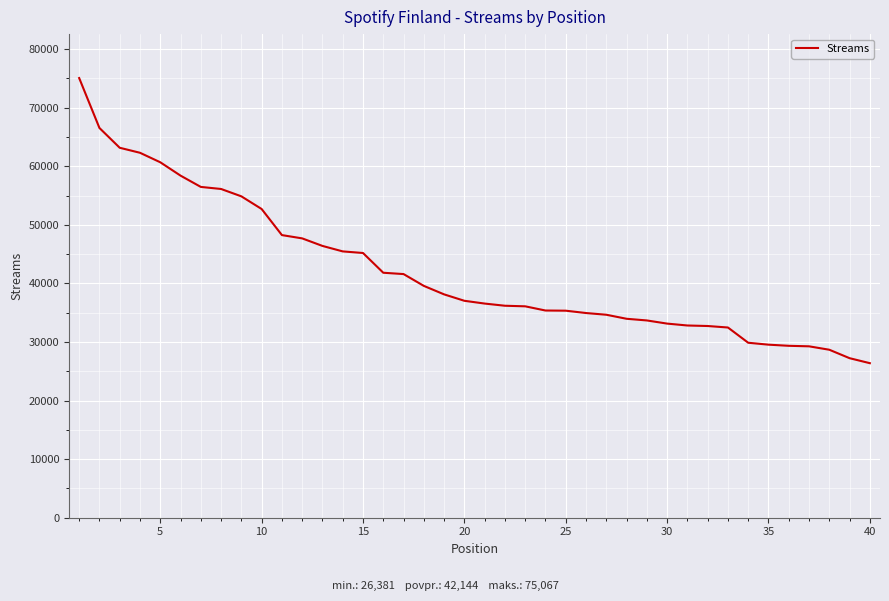

What is the greatest value displayed?

75067